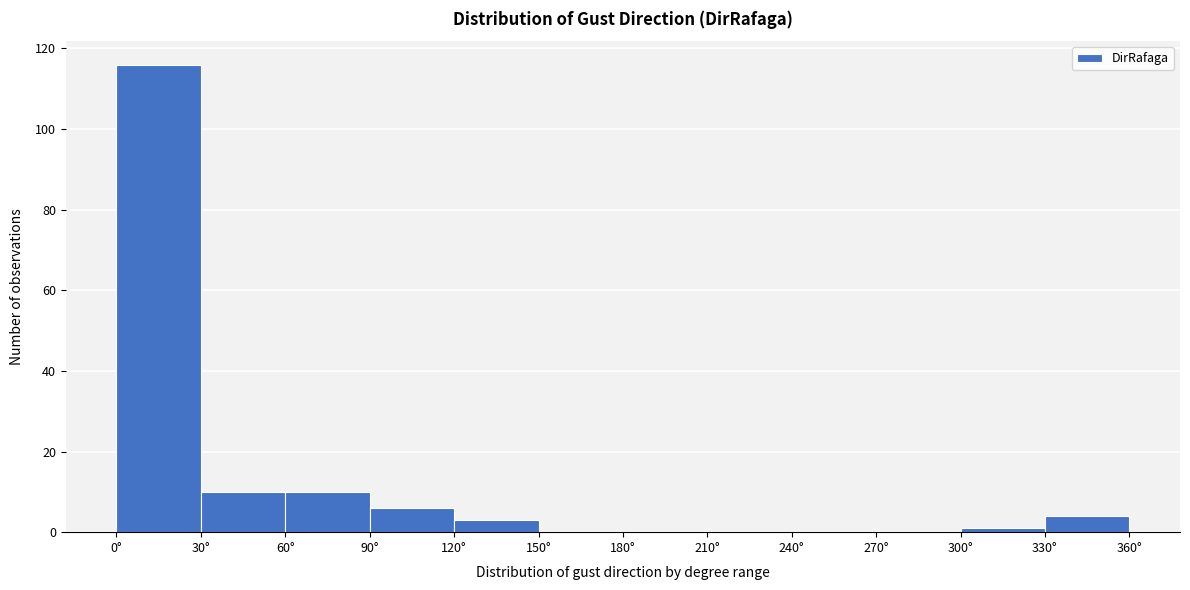

Reading left to right, list every bar in this chart as the range it spans on the x-axis followed by its height. The values are not printed on the chart, so give them approximately, as read against the axis.

0 to 30: 116
30 to 60: 10
60 to 90: 10
90 to 120: 6
120 to 150: 4
150 to 180: 0
180 to 210: 0
210 to 240: 0
240 to 270: 0
270 to 300: 0
300 to 330: under 2
330 to 360: 4